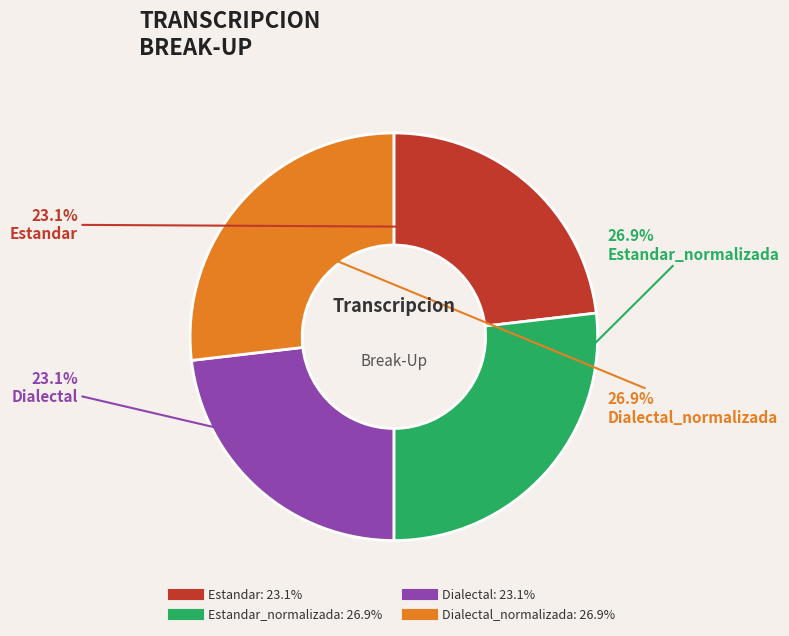

Is there a majority slice in this chart?

No